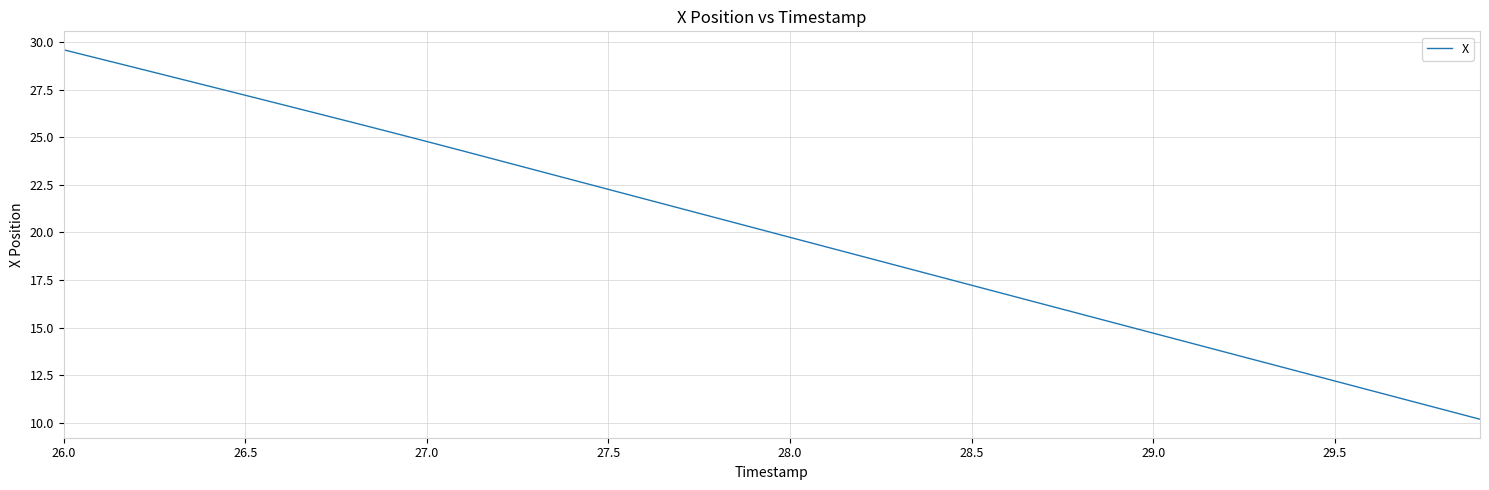

Count the number of values greater than 20.

20